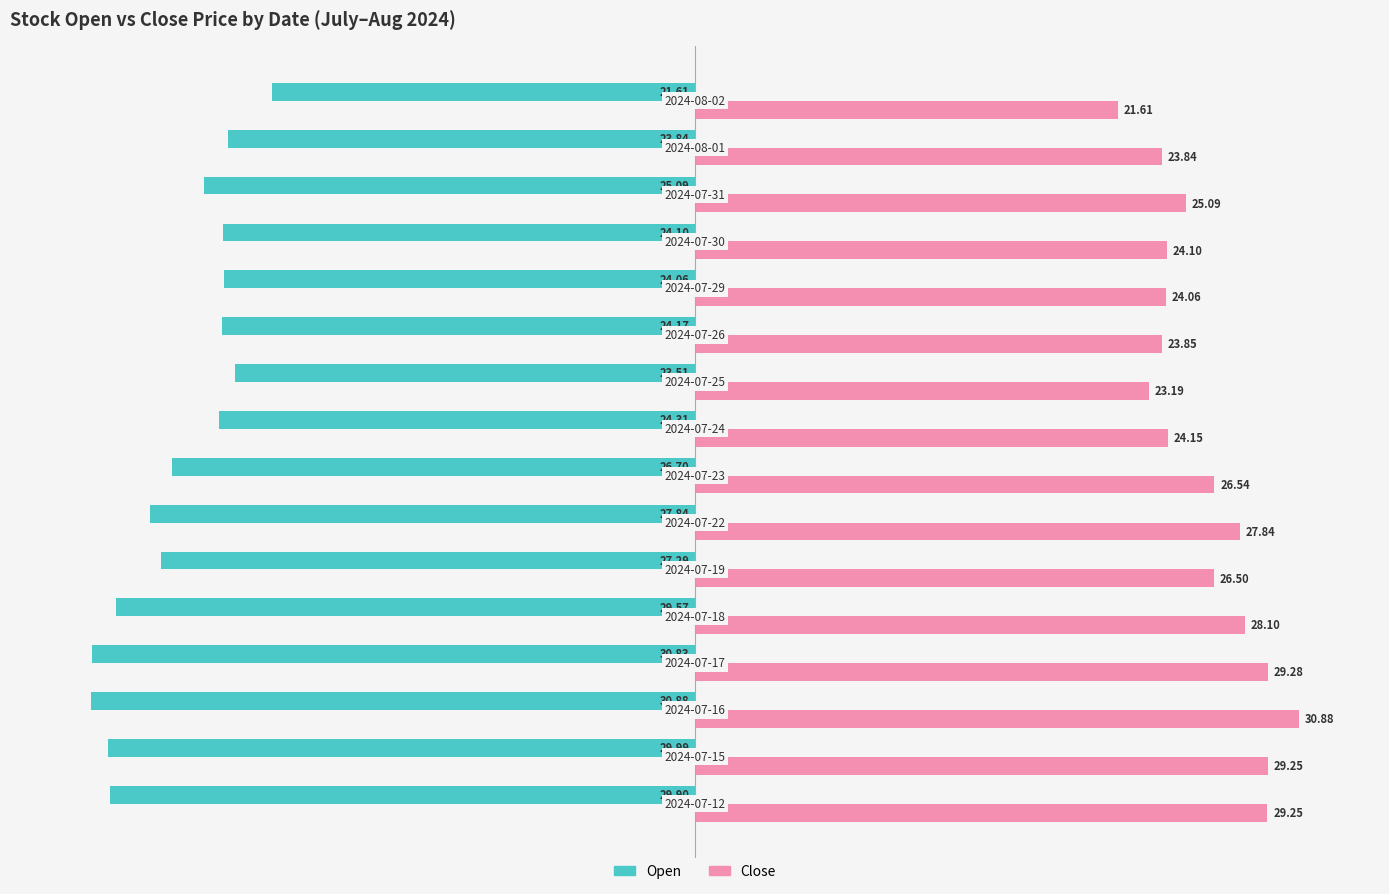

What is the difference between the maximum and second lowest values in the Close series?

7.7